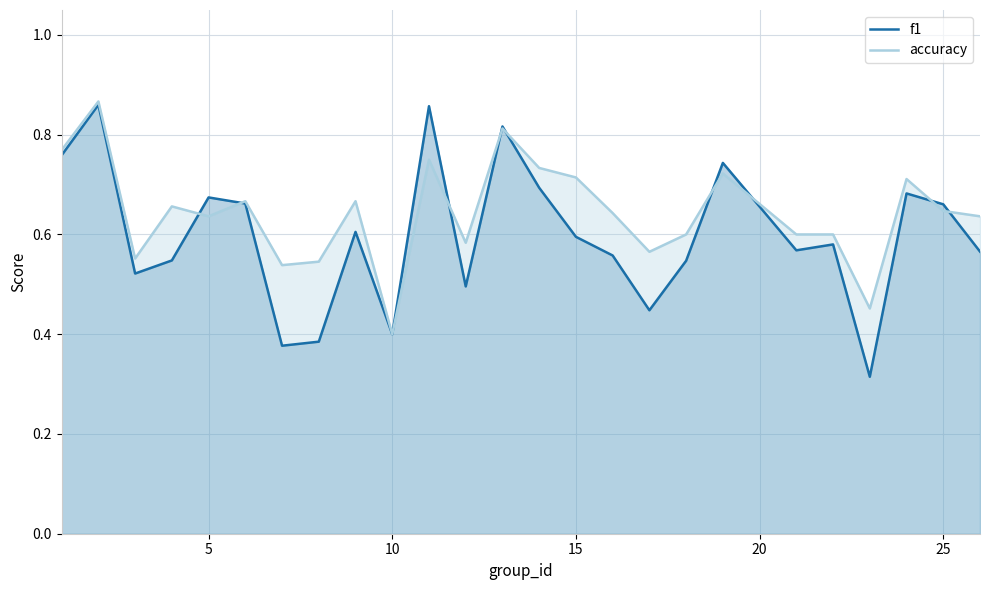

What is the average value of the accuracy series?

0.6